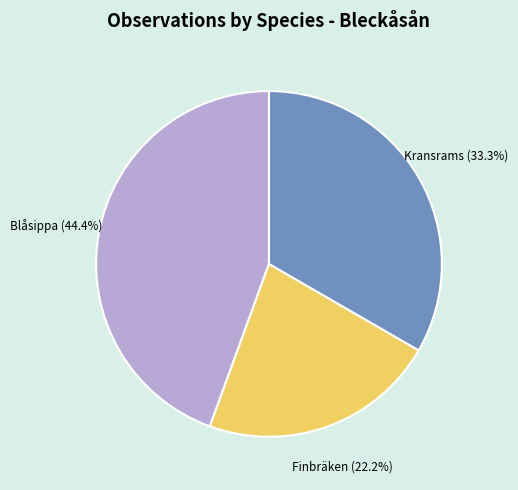

Which category has the smallest portion of the pie?

Finbräken